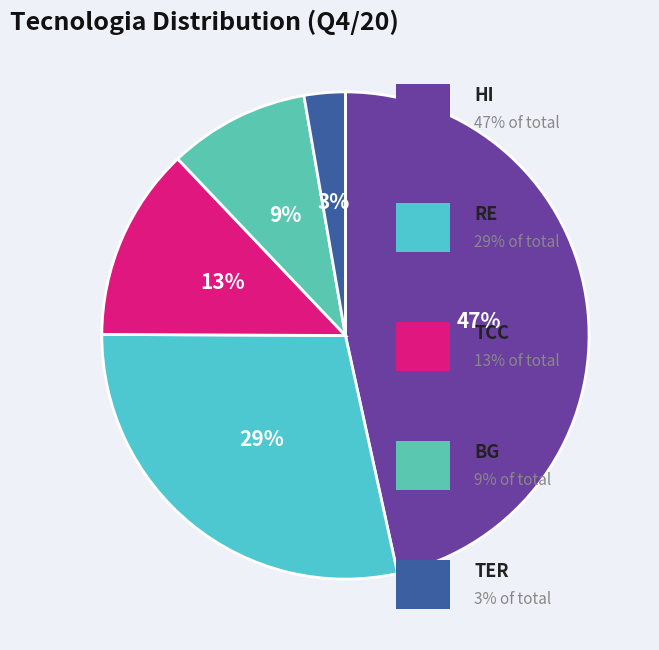

Count the number of slices in the pie.

5